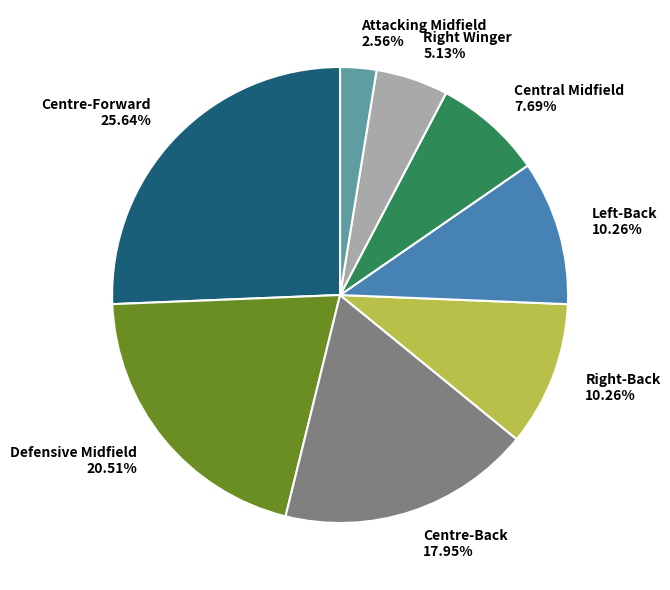

Which slice is the largest?

Centre-Forward 25.64%